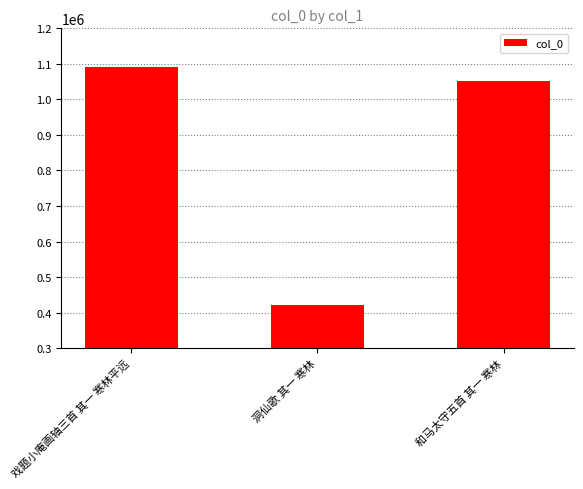

Rank the categories by value from lowest to highest.

洞仙歌 其一 寒林, 和马太守五首 其一 寒林, 戏题小庵画轴三首 其一 寒林平远